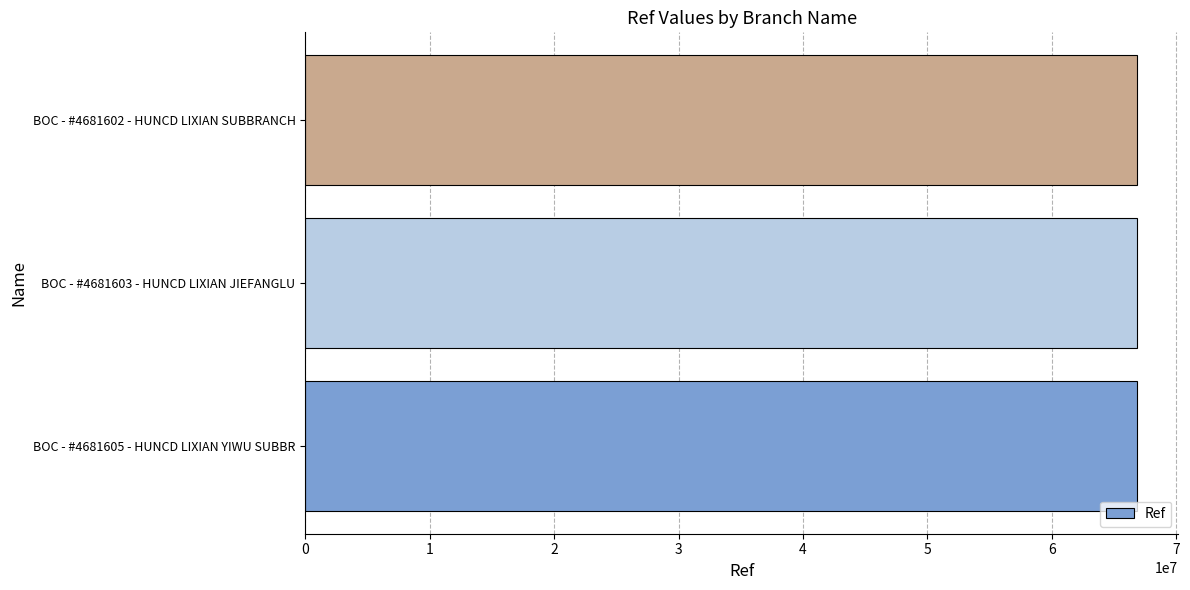

The value at BOC - #4681605 - HUNCD LIXIAN YIWU SUBBR is 25382197. True or false?

False